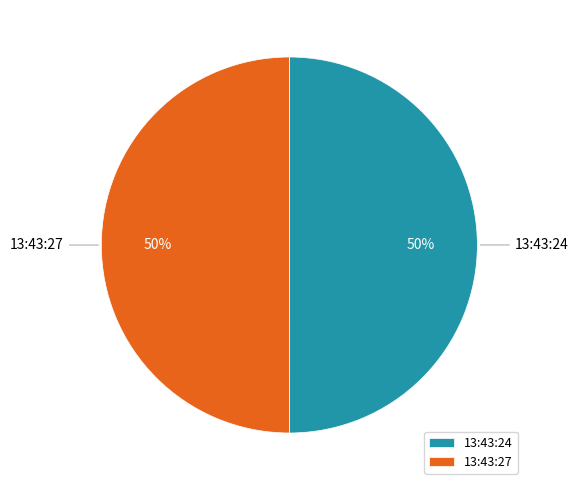

What percentage is the 13:43:27 slice, to the nearest percent?

50%